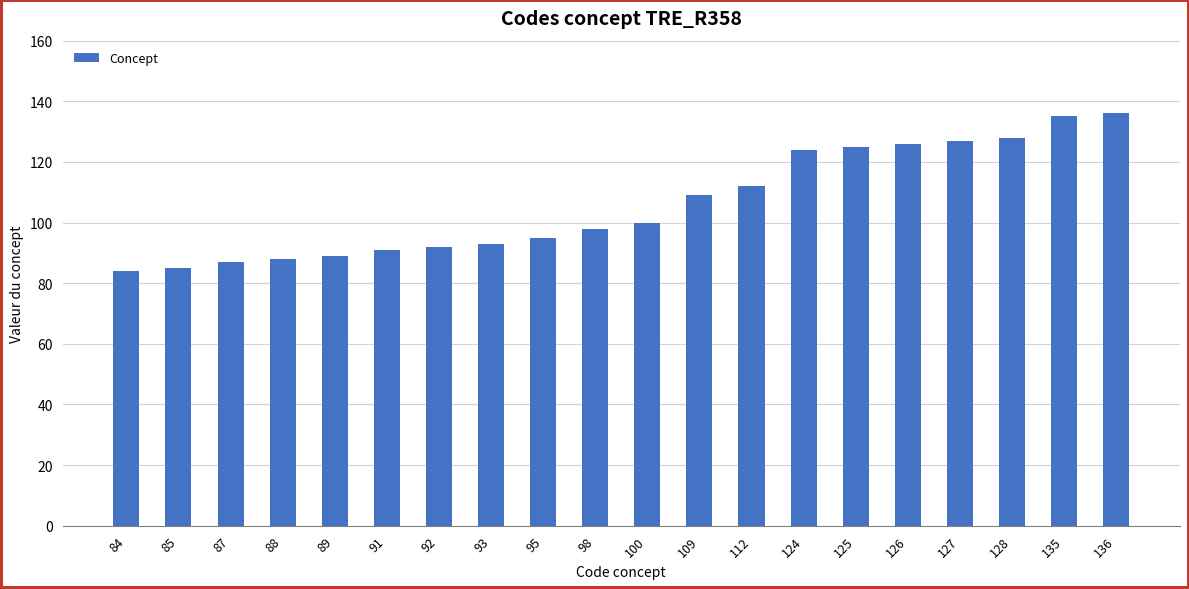

What is the difference between the second highest and second lowest values?

50